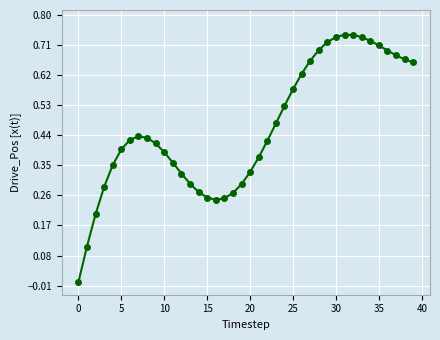

What is the sum of all values?

18.5